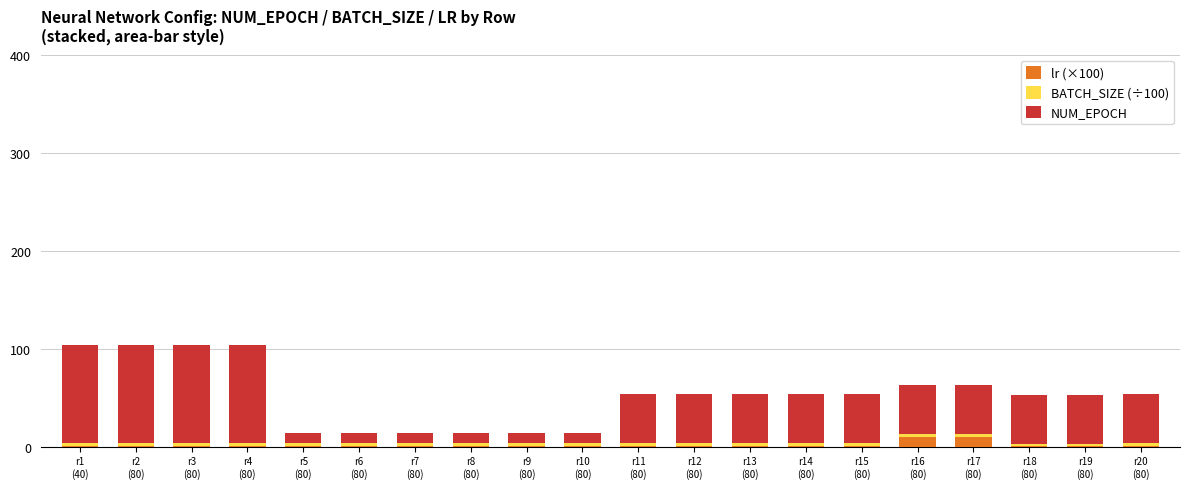

What is the highest value of the lr (×100) series?

10.0